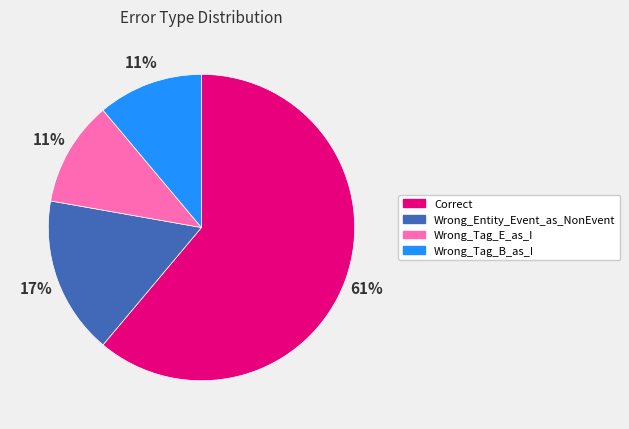

Approximately how many times larger is the value at Wrong_Entity_Event_as_NonEvent compared to Wrong_Tag_E_as_I?

1.5